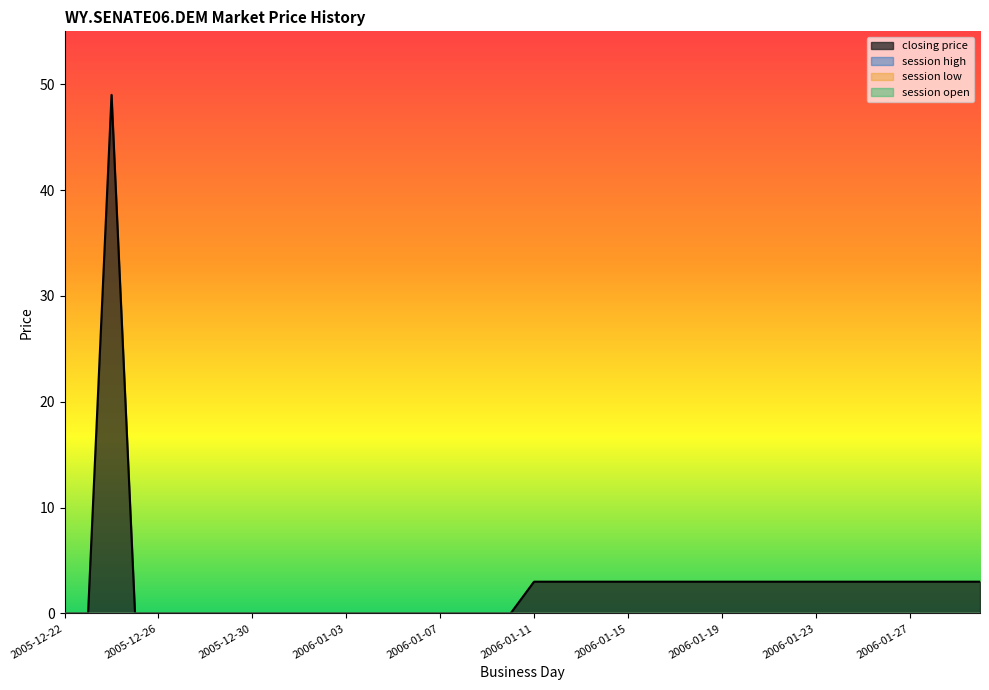

Which category has the lowest value in the session high series?

2005-12-22